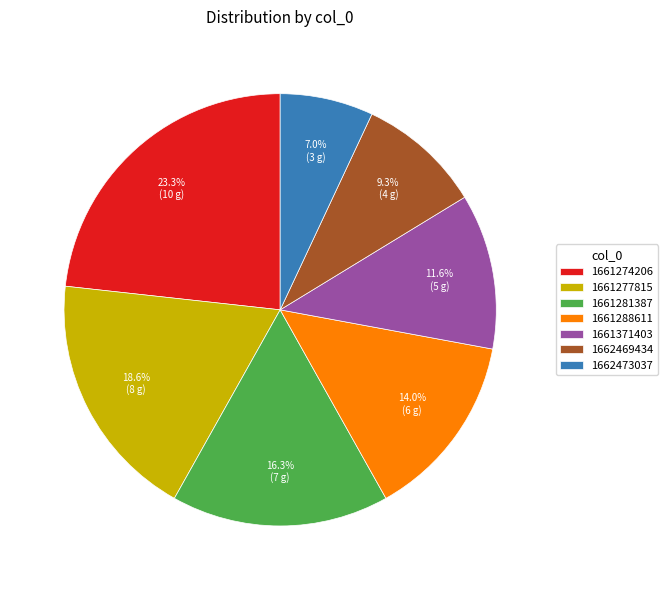

What percentage is NOT represented by 1661288611?

86.0%